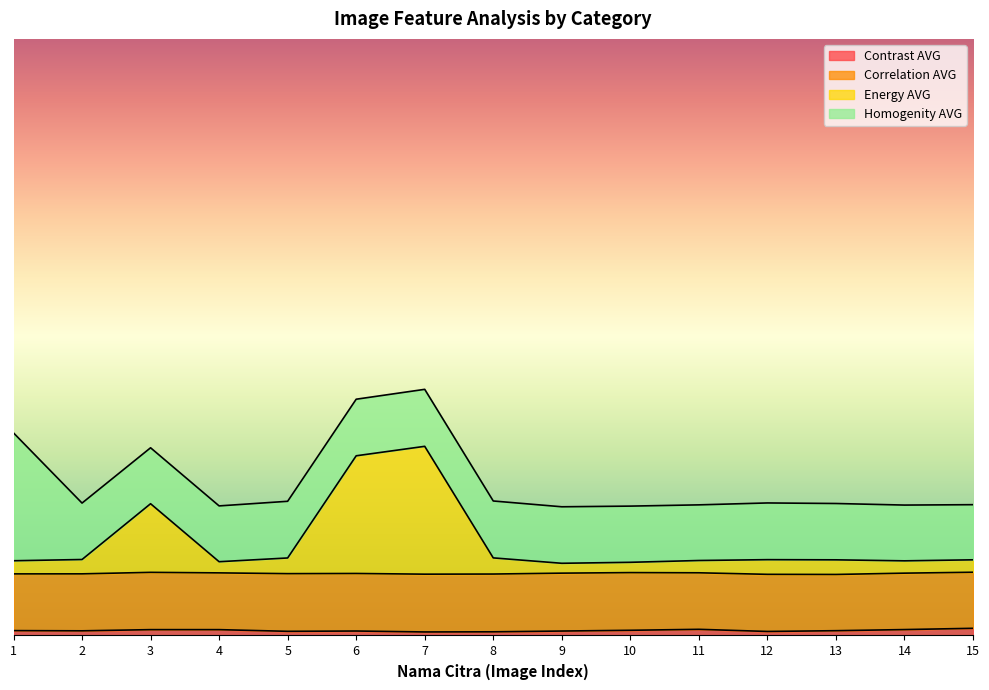

In Energy AVG, how many points are higher than both neighbors (excluding endpoints)?

3